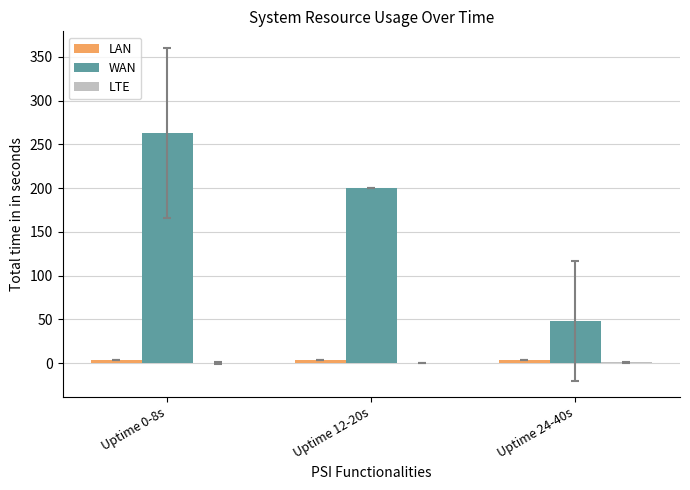

At which label does WAN reach its peak?

Uptime 0-8s